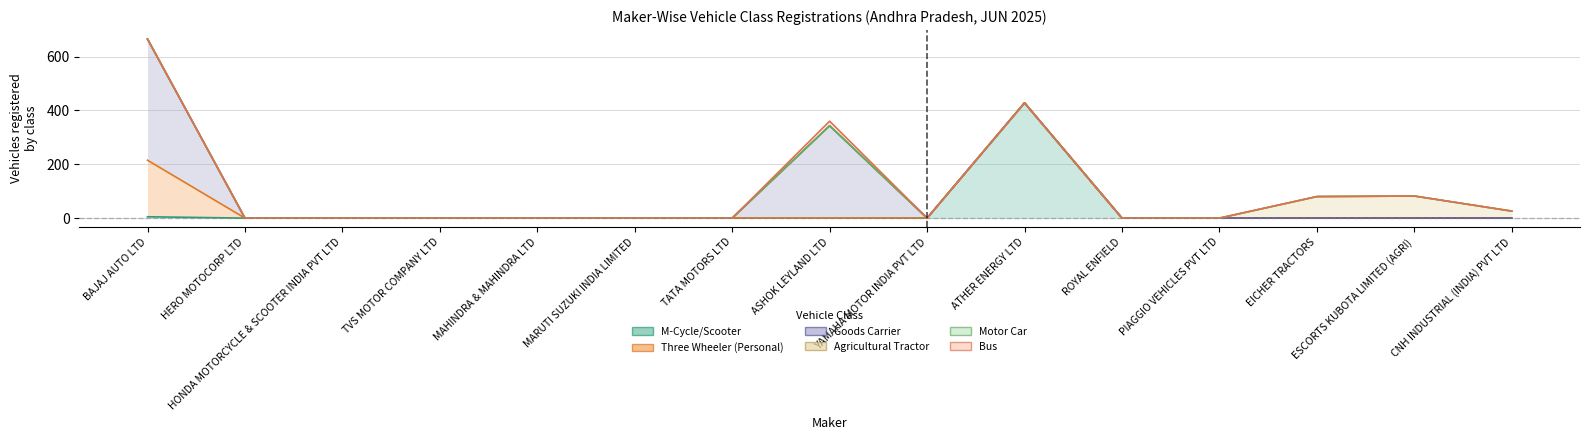

What position from the right is 14?

1